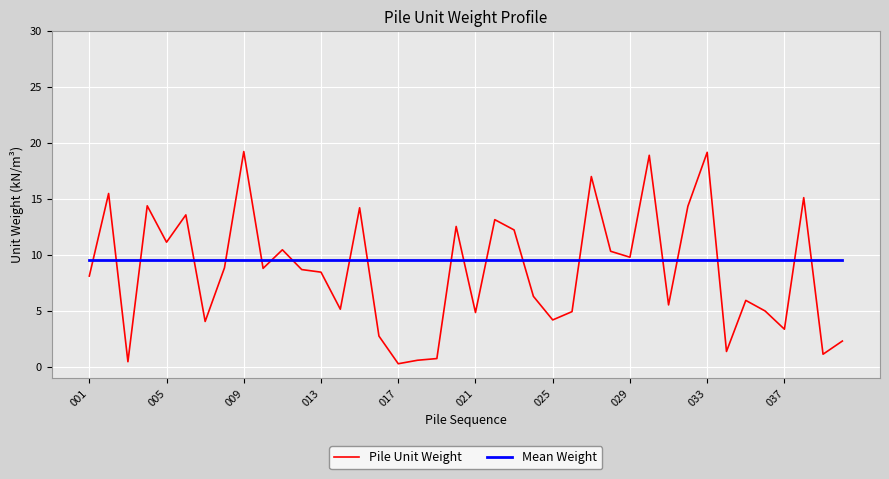

What is the maximum value for Mean Weight?

9.5